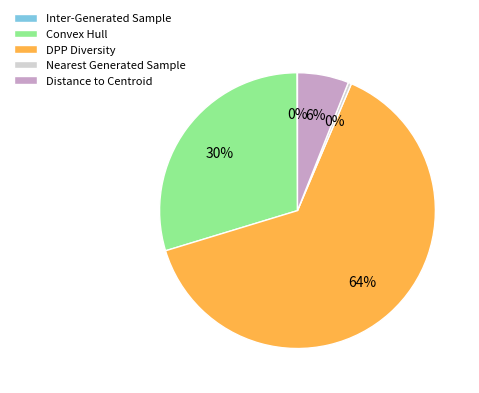

To the nearest percent, what portion does DPP Diversity represent?

64%